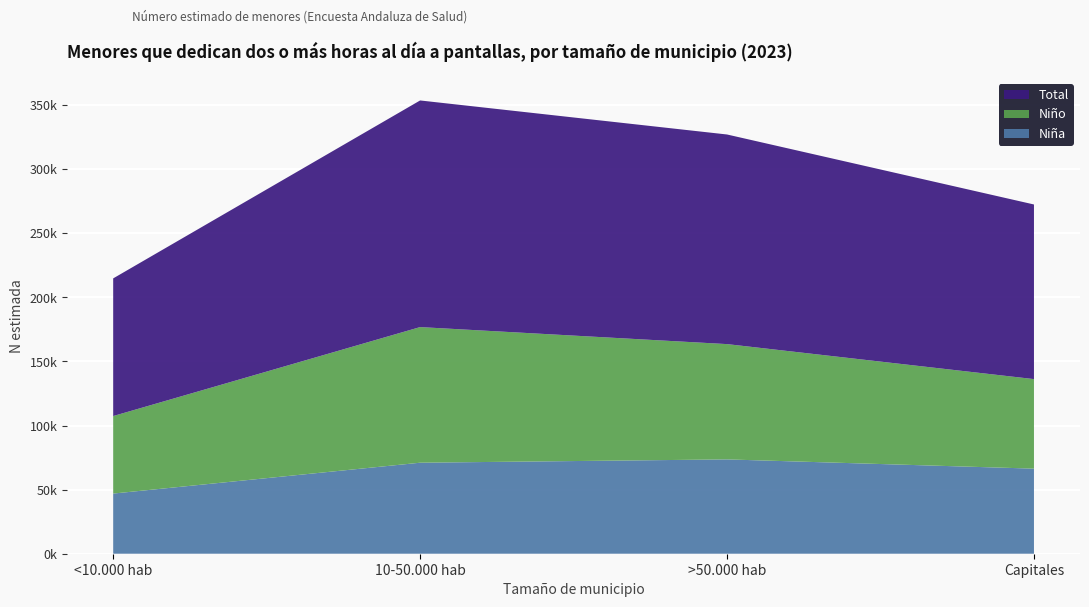

Reading left to right, extract all data points from this chart.

Niña: 46937	71017	73597	66384
Niño: 60480	105818	89960	69867
Total: 107417	176836	163557	136251